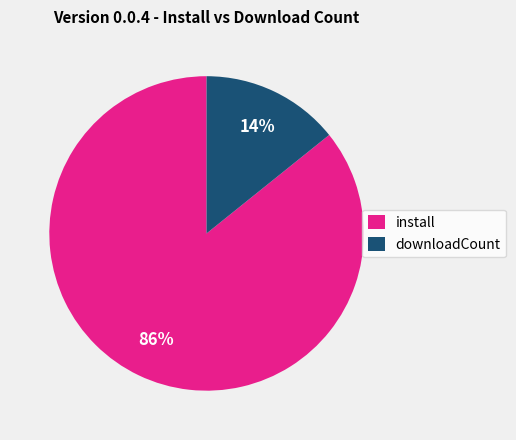

Which slice is the smallest?

downloadCount